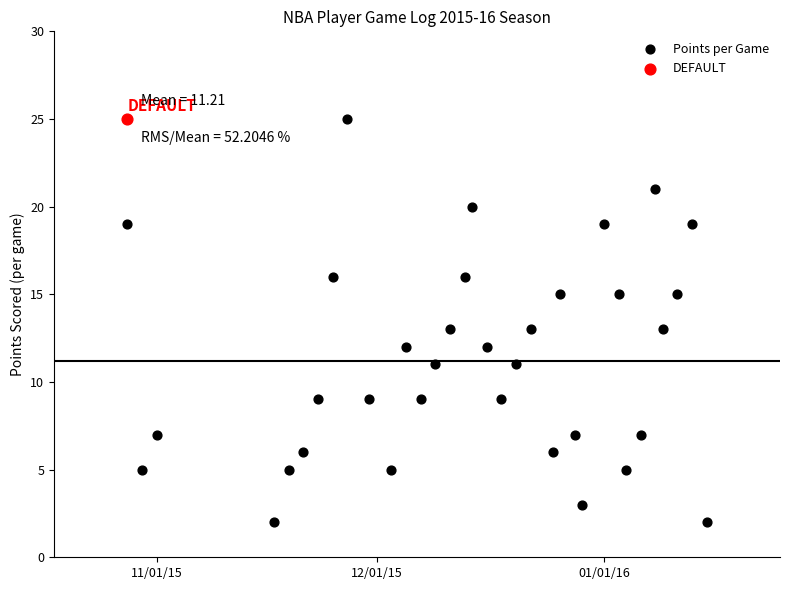

What are all the series names shown in the legend?

Points per Game, DEFAULT